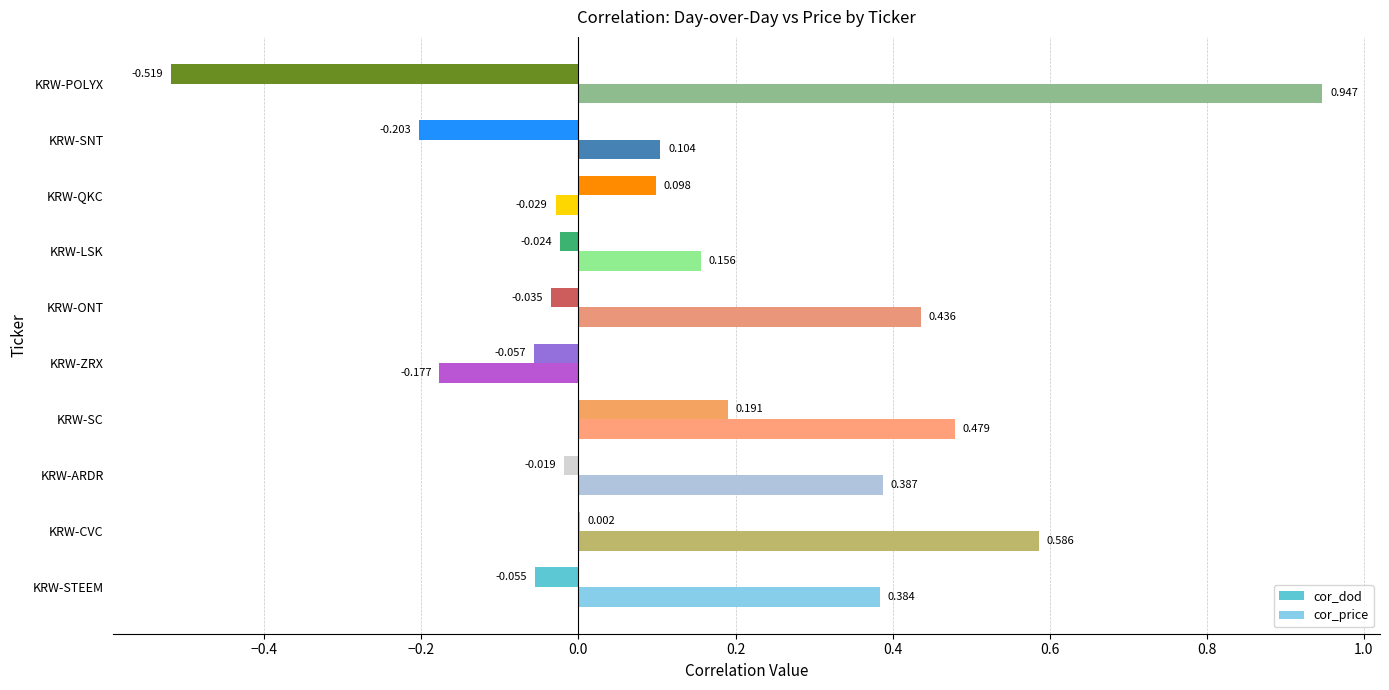

At which category is the sum across all series the highest?

KRW-SC